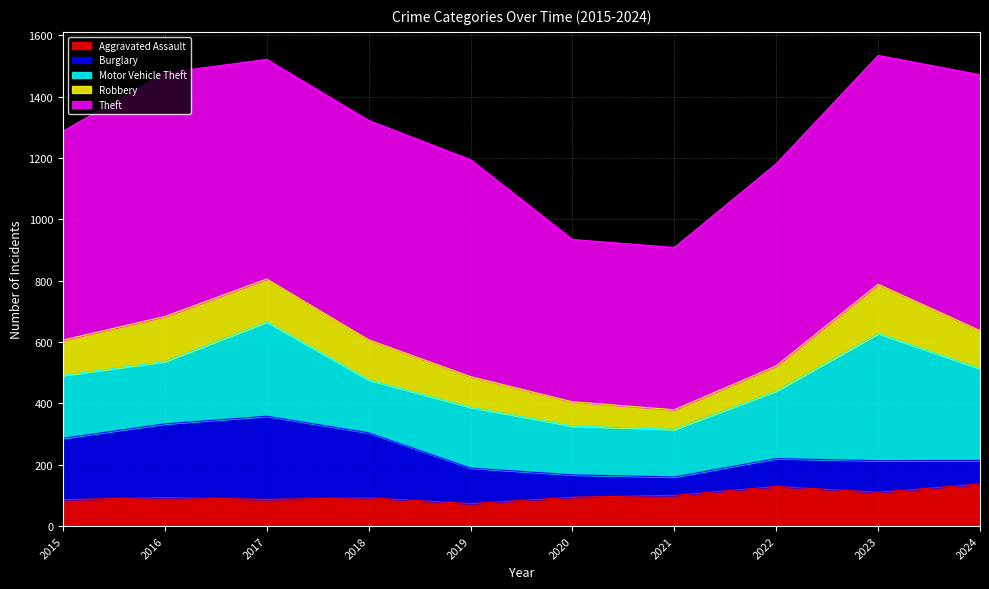

Reading left to right, transcribe all the data shown in this chart.

Aggravated Assault: 86	93	87	92	73	94	100	129	110	137
Burglary: 200	240	271	212	116	73	60	91	103	77
Motor Vehicle Theft: 205	203	307	172	198	159	155	220	414	299
Robbery: 115	147	140	131	100	79	64	82	161	124
Theft: 681	794	716	715	707	529	529	659	746	834